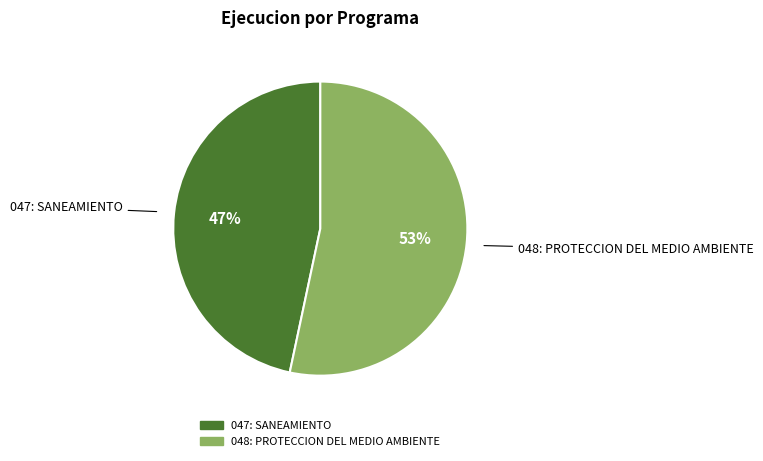

To the nearest percent, what portion does 047: SANEAMIENTO represent?

47%